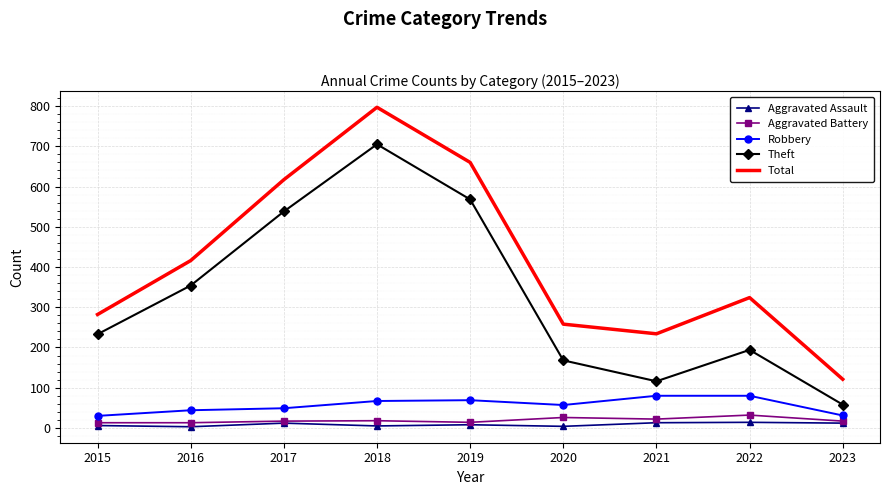

At which label is Theft closest to 381?

2016